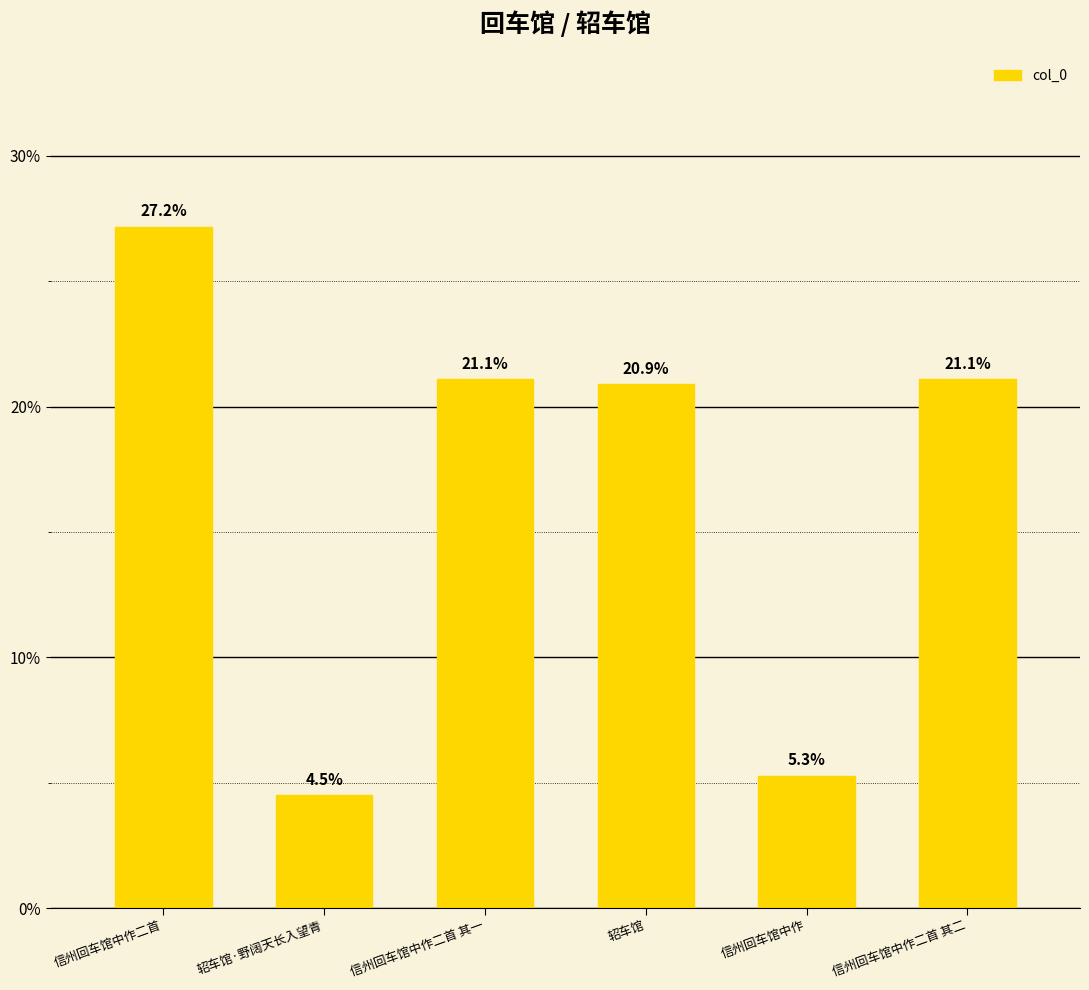

Where does the data first go above 21?

信州回车馆中作二首